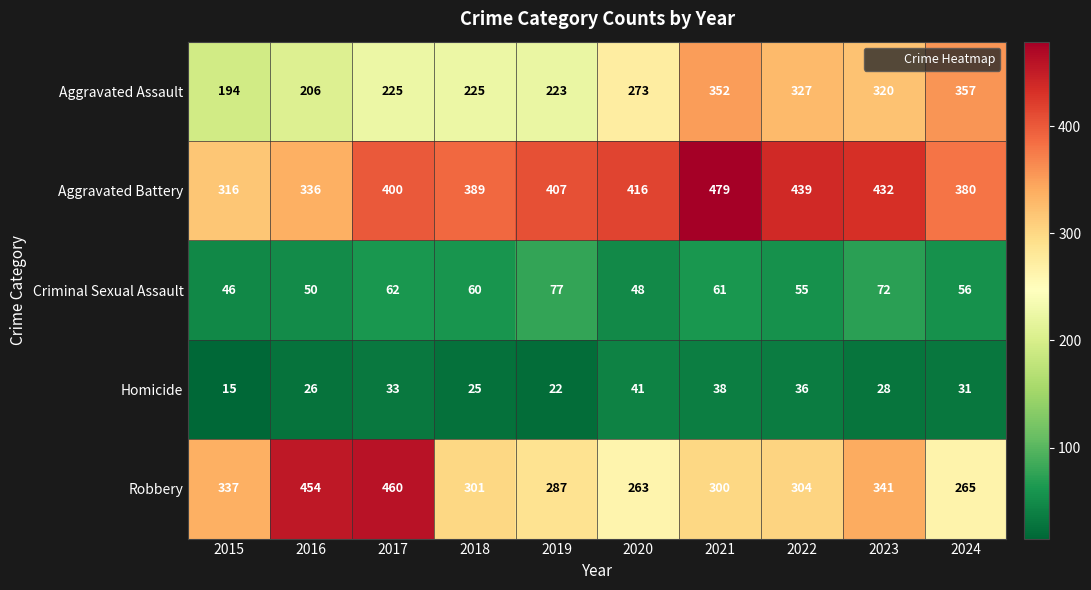

At which category does the chart reach its peak across all series?

2021